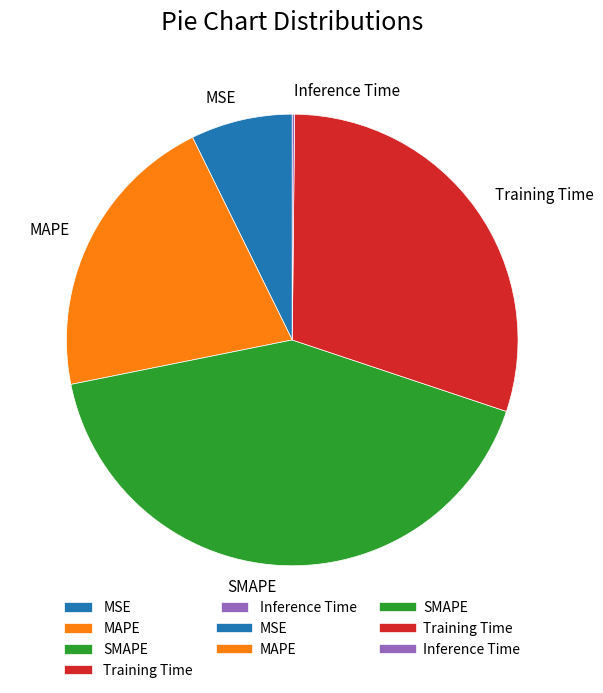

Which slice is the largest?

SMAPE